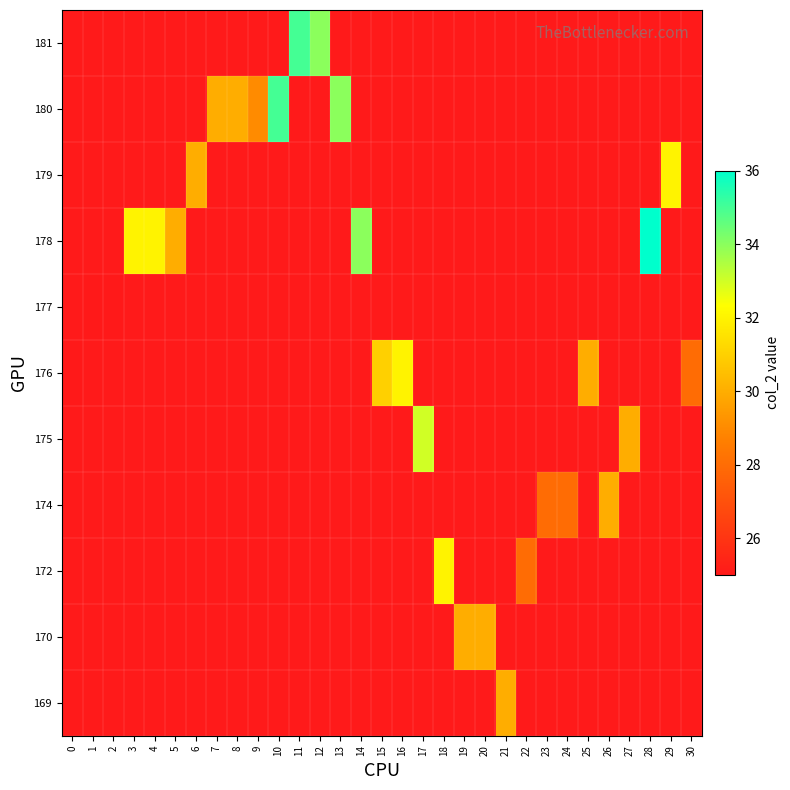

What is the greatest value displayed?

36.0